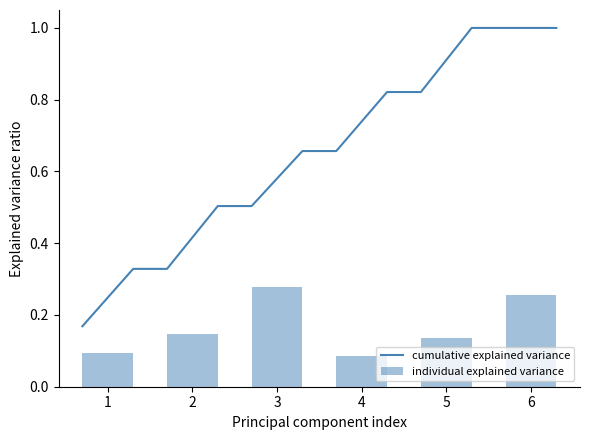

Reading left to right, list all the values displayed in this chart.

1=0.1	2=0.1	3=0.3	4=0.1	5=0.1	6=0.3